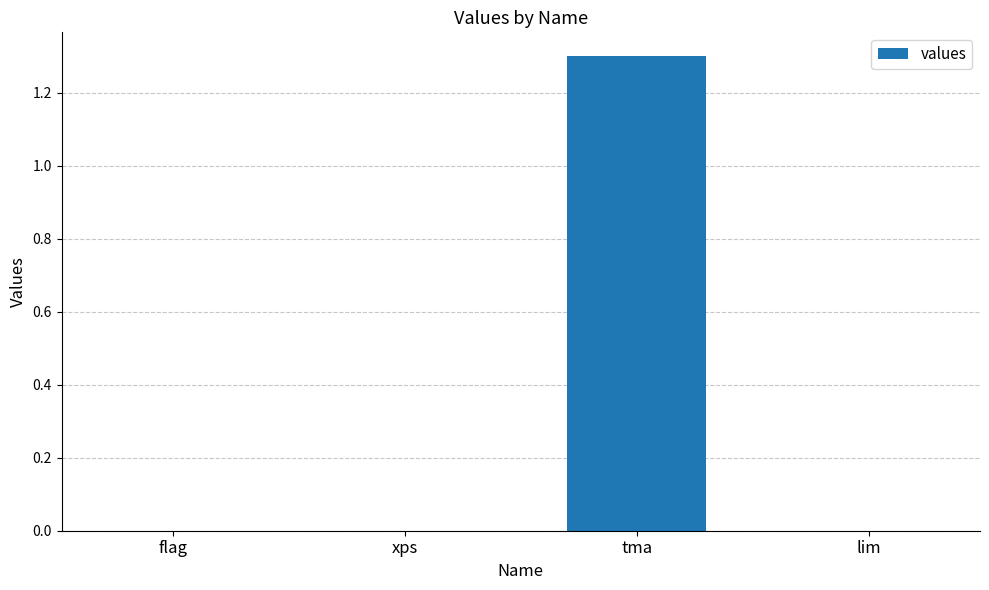

The chart shows a value of -0.5 at xps. True or false?

False